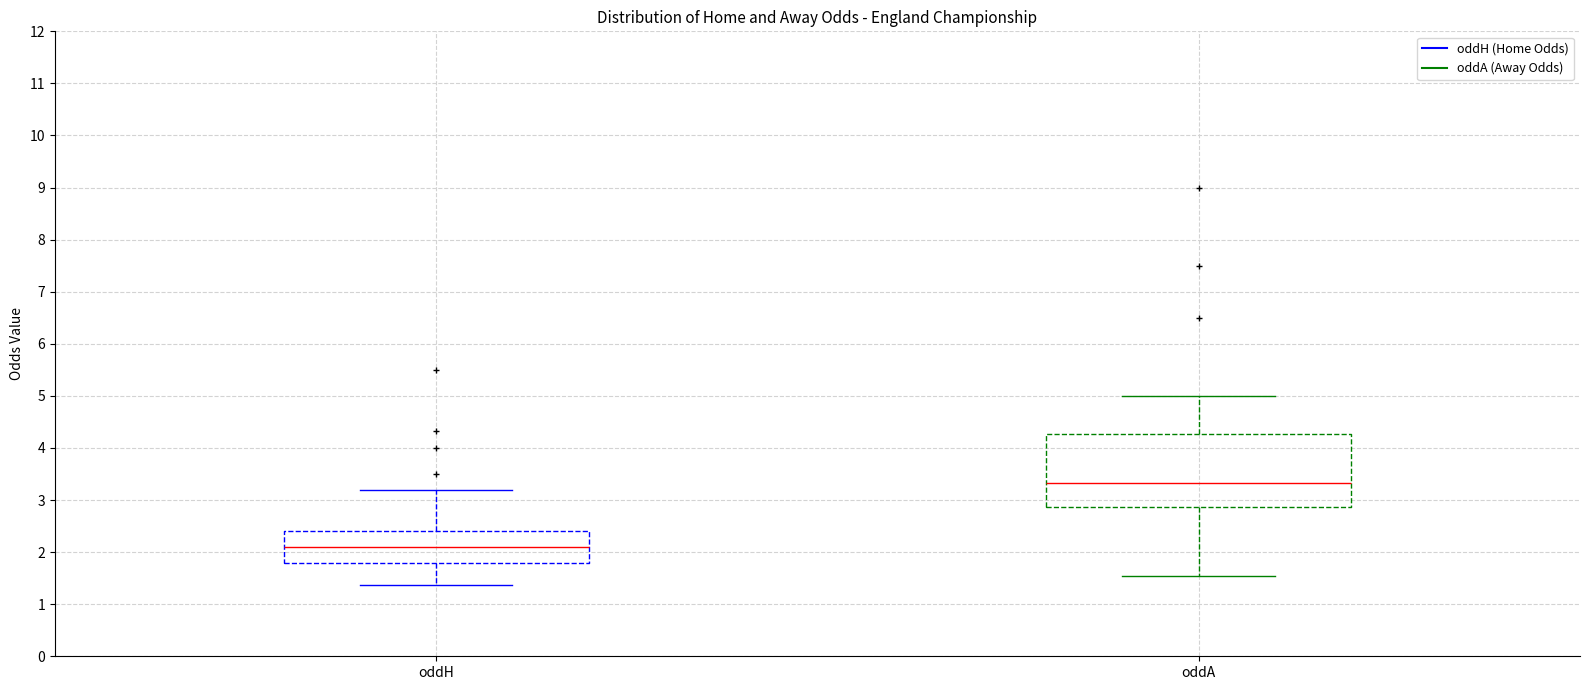

Reading left to right, transcribe this box plot: for each box, give where its median line is, the range the box spans, and where its two whiskers end, as read against the y-axis. The values are not printed on the chart, so give them approximately, as read against the axis.

oddH: median 2.1, box 1.8 to 2.4, whiskers 1.4 to 3.2
oddA: median 3.3, box 2.9 to 4.3, whiskers 1.6 to 5.0